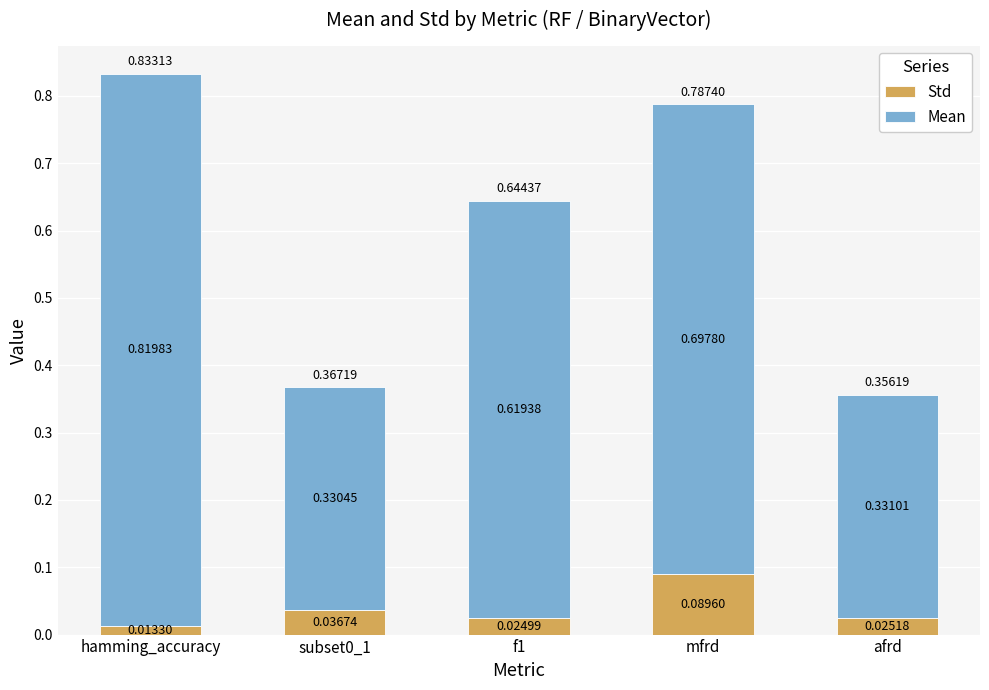

Does the chart contain stacked bars?

Yes